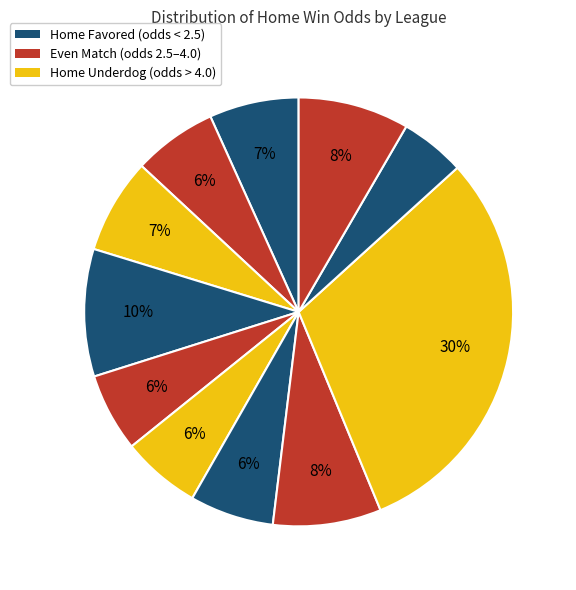

Rank the categories by value from highest to lowest.

LATVIA - VIRSLIGA, CHINA - SUPER LEAGUE, PARAGUAY - COPA DE PRIMERA, ENGLAND - LEAGUE TWO, BRAZIL - SERIE B, ARGENTINA - TORNEO BETANO, BRAZIL - SERIE A BETANO, ECUADOR - LIGA PRO, COLOMBIA - PRIMERA A, COSTA RICA - PRIMERA DIVISION, MEXICO - LIGA MX